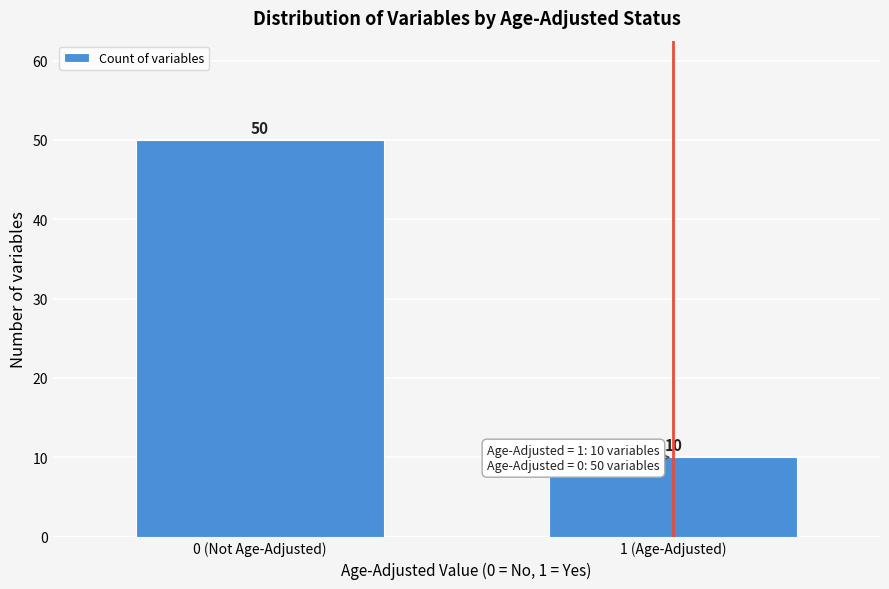

Reading left to right, transcribe all the data shown in this chart.

50	10